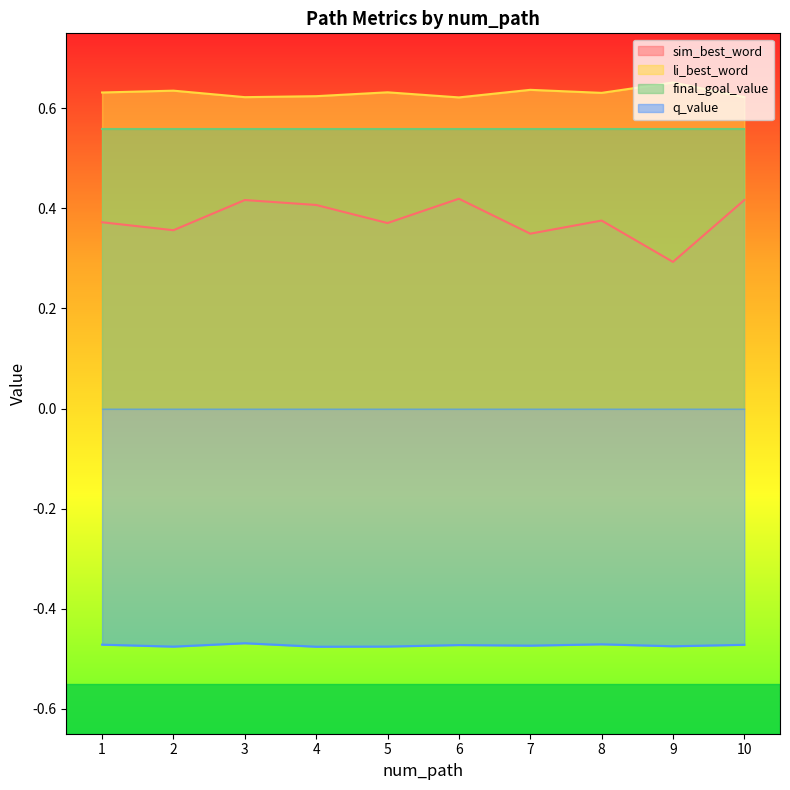

True or false: li_best_word and sim_best_word intersect in this chart.

False